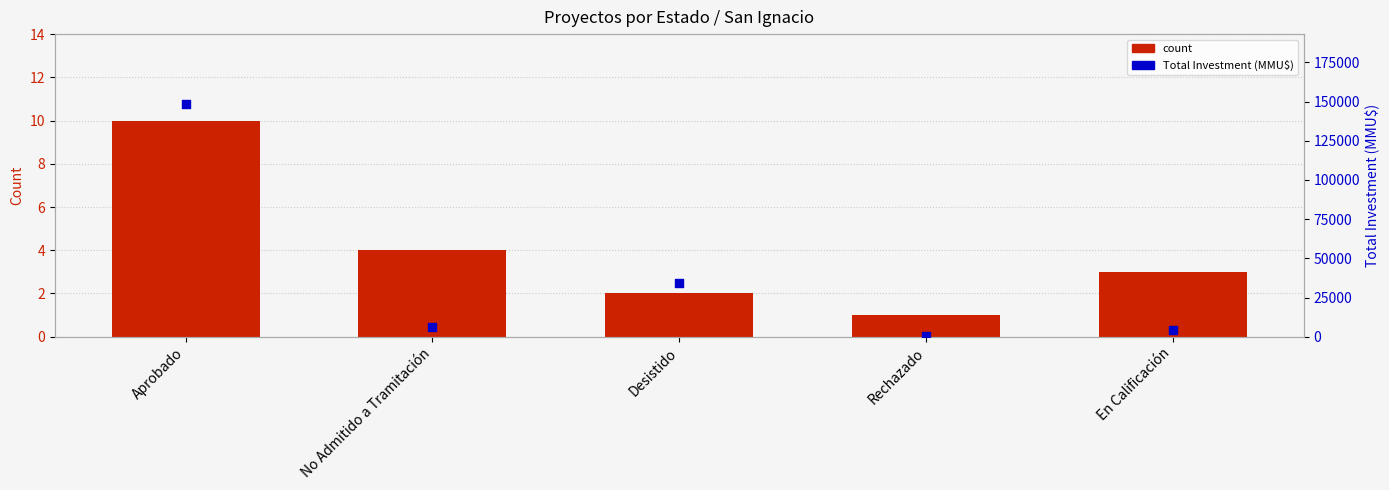

Which series has the widest spread of Y values?

Total Investment (MMU$)